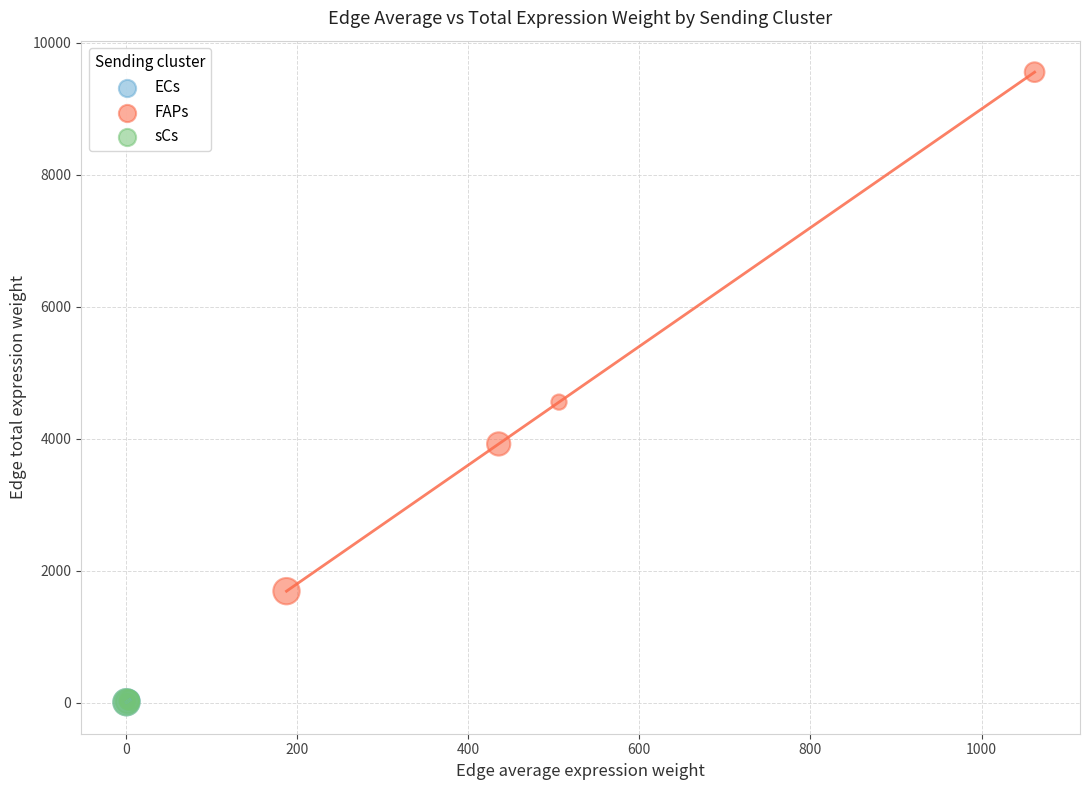

Which series reaches the maximum Y coordinate?

FAPs